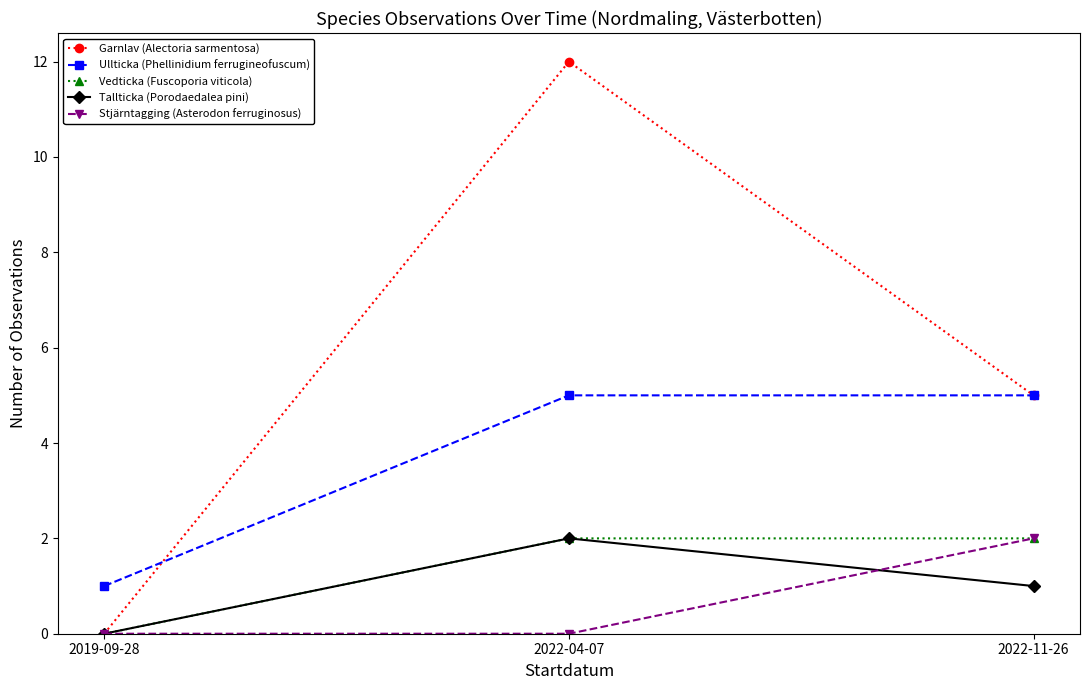

What is the difference between the highest and lowest values at 2022-04-07?

12